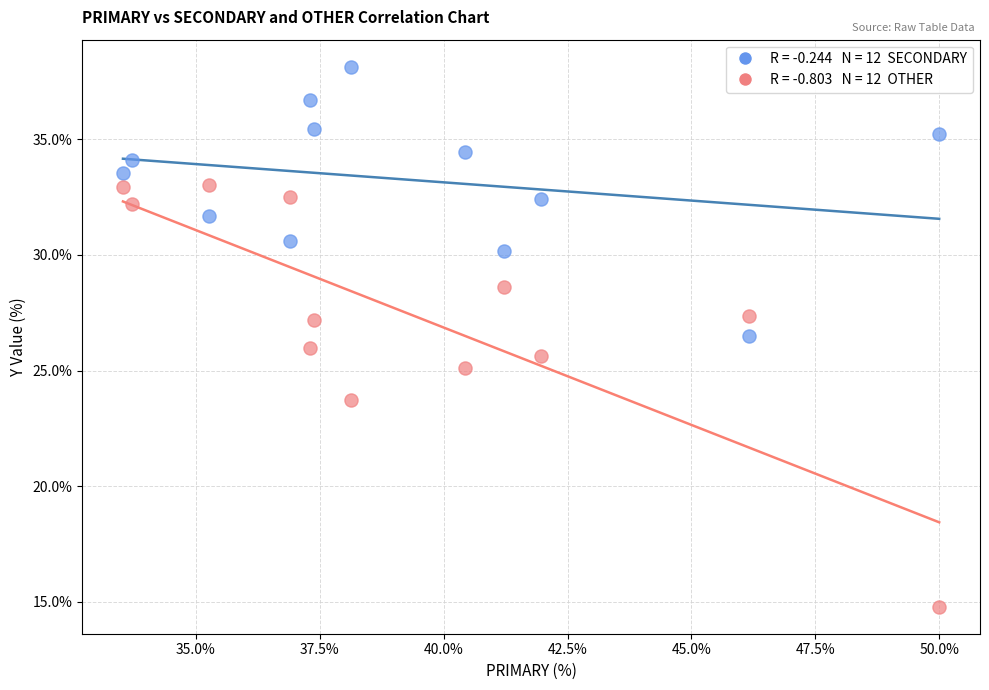

Across all data points, what is the range of X values (max minus min)?

16.5